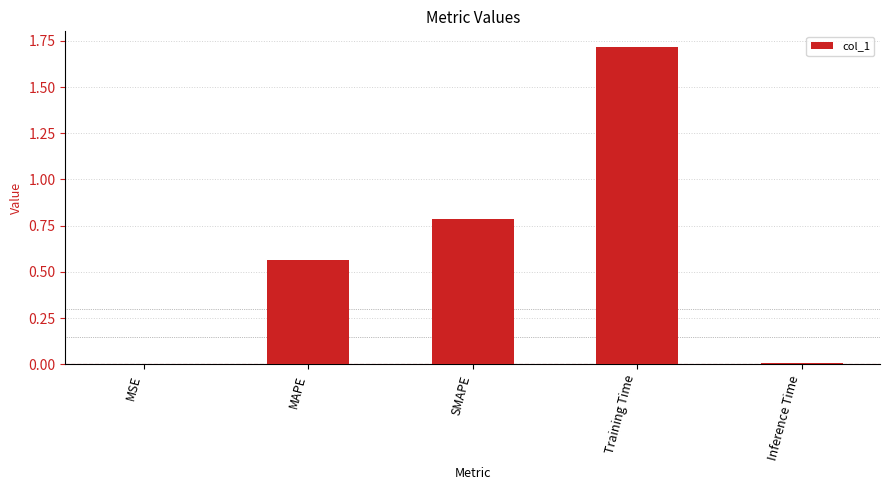

What is the sum of all values?

3.1